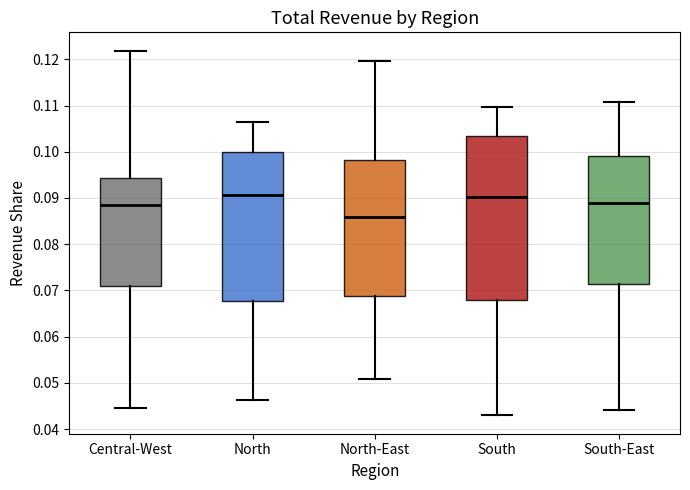

Comparing the boxes themselves (not the whiskers), which one is the tallest?

South